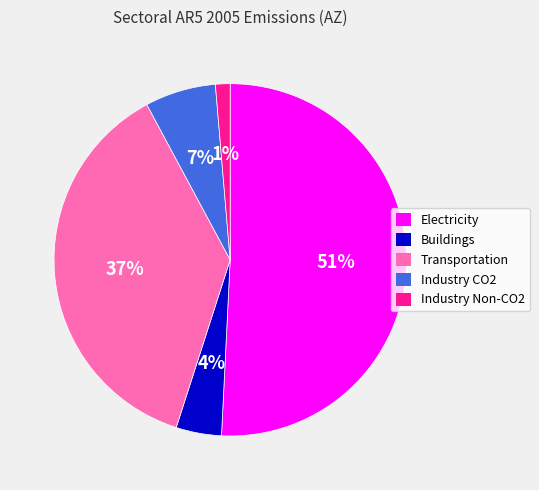

How many slices are in this pie chart?

5